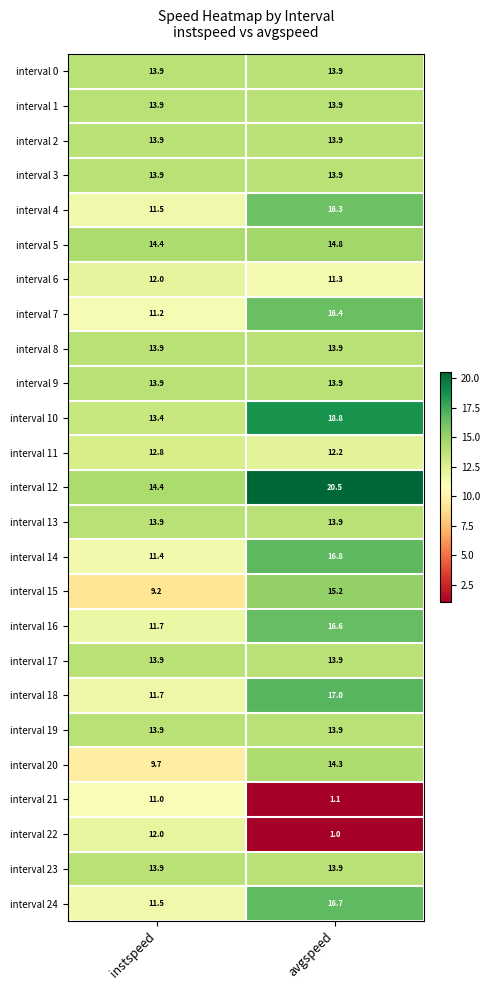

What value does the interval 5 series have at instspeed?

14.4